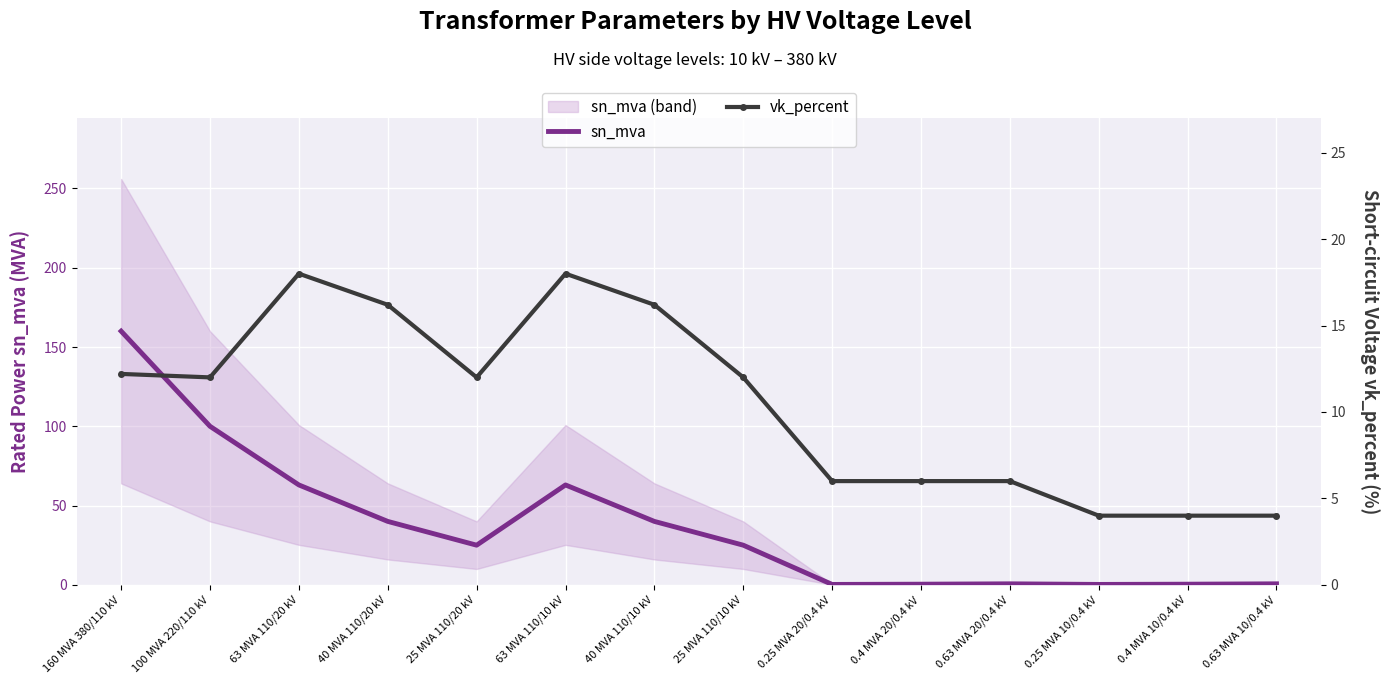

What is the difference between the second highest and minimum values in the sn_mva series?

99.8